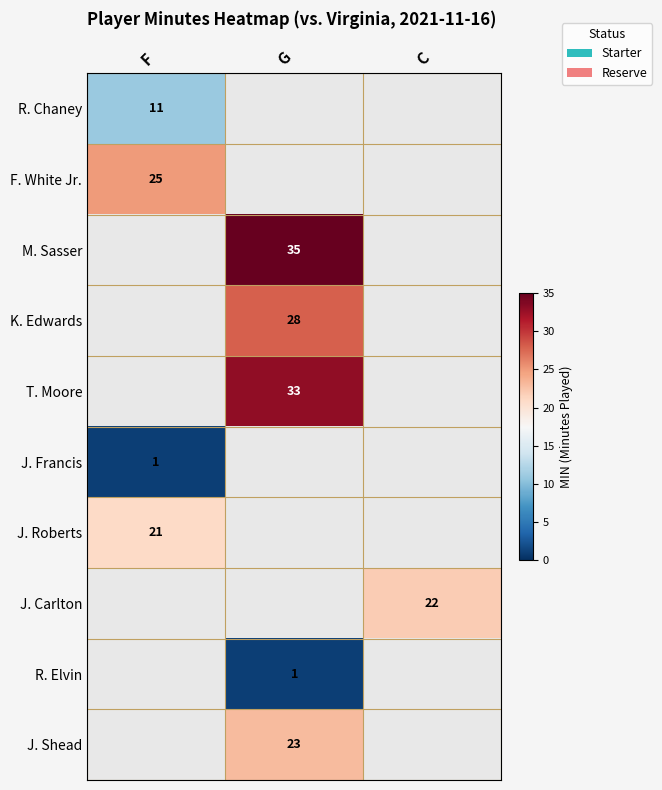

Which category has the highest value across all series?

G